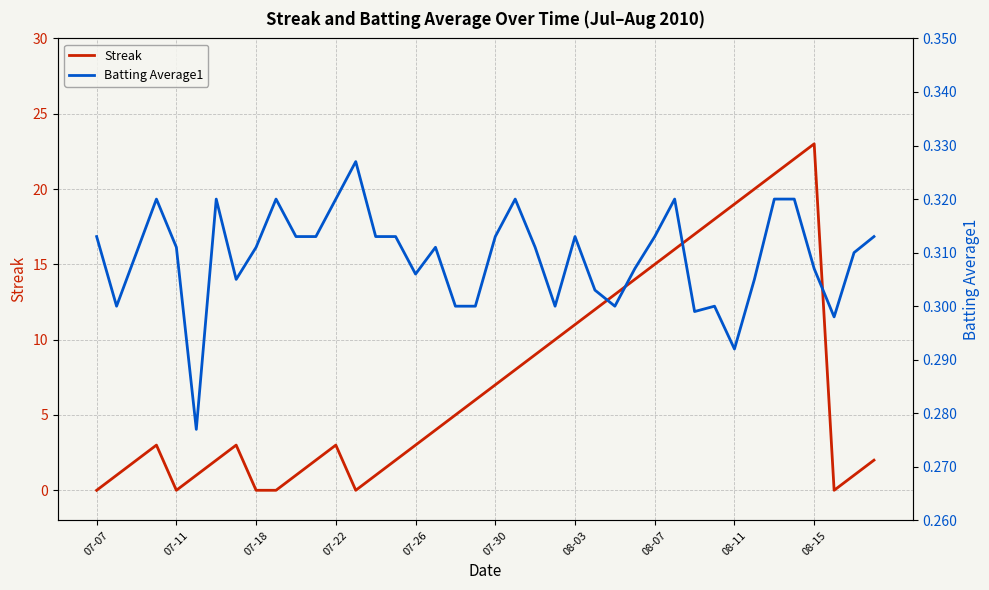

After their last crossing, which series has the higher values: Streak or Batting Average1?

Streak